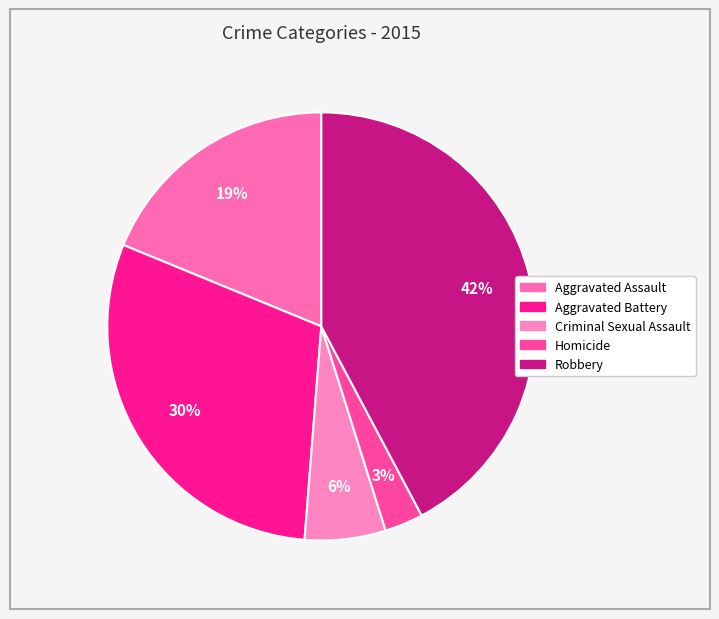

Rank the categories by value from highest to lowest.

Robbery, Aggravated Battery, Aggravated Assault, Criminal Sexual Assault, Homicide